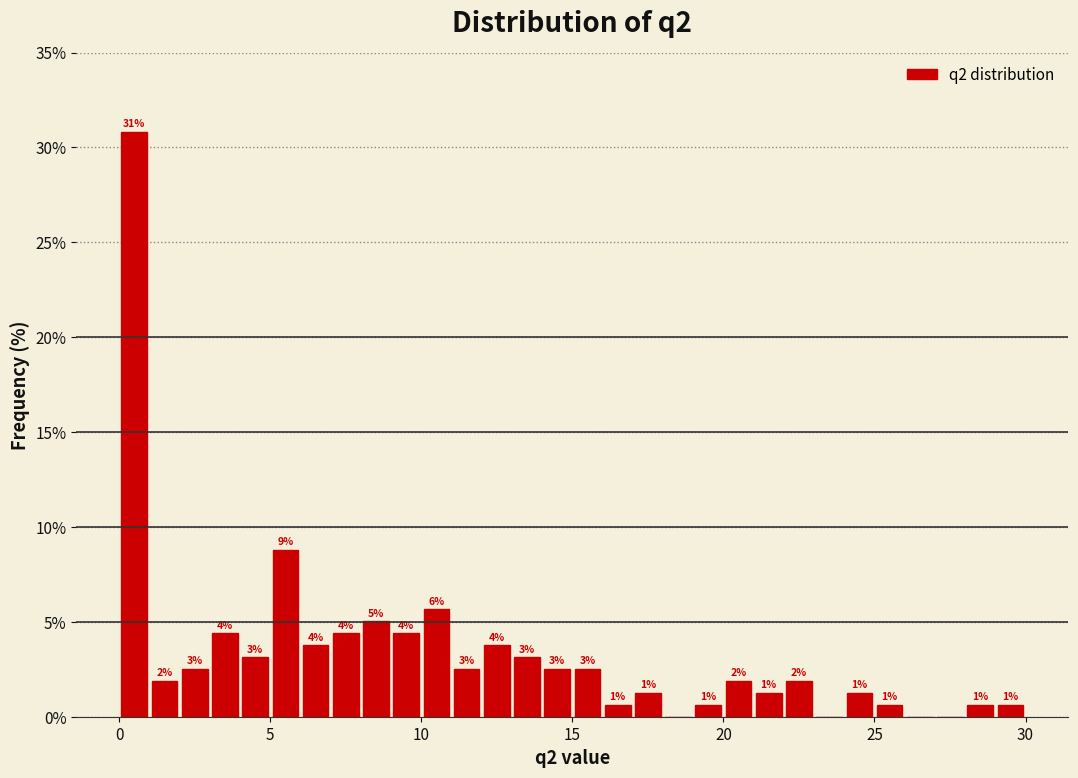

Read against the x-axis, roughly where is the centre of the tallest bar?

0.5